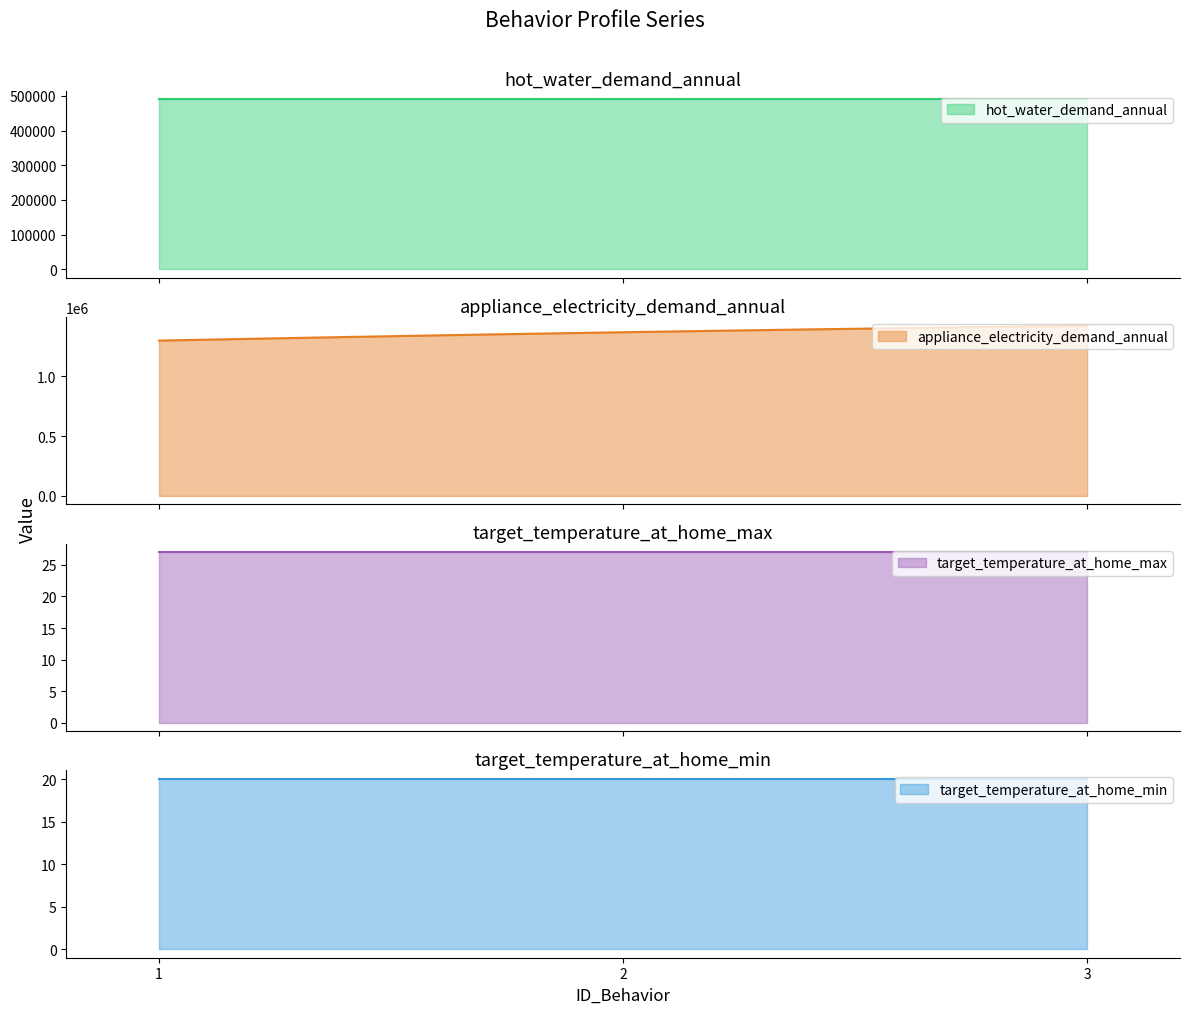

What value does the target_temperature_at_home_min series have at 2?

20.0